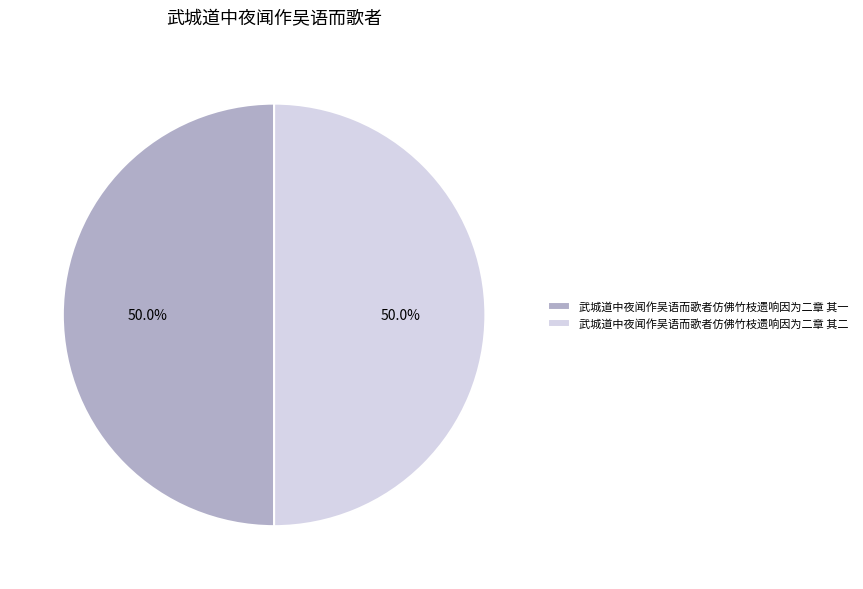

Approximately how many times larger is the value at 武城道中夜闻作吴语而歌者仿佛竹枝遗响因为二章 其一 compared to 武城道中夜闻作吴语而歌者仿佛竹枝遗响因为二章 其二?

1.0